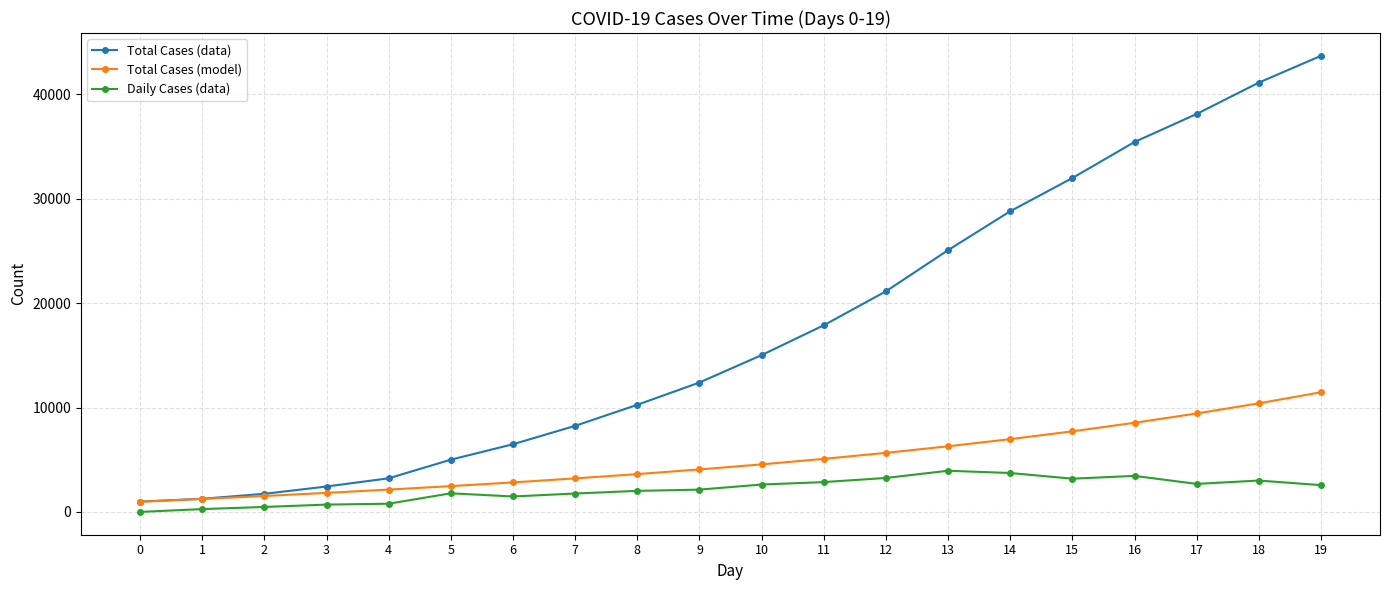

At which label is Total Cases (model) closest to 6217?

13